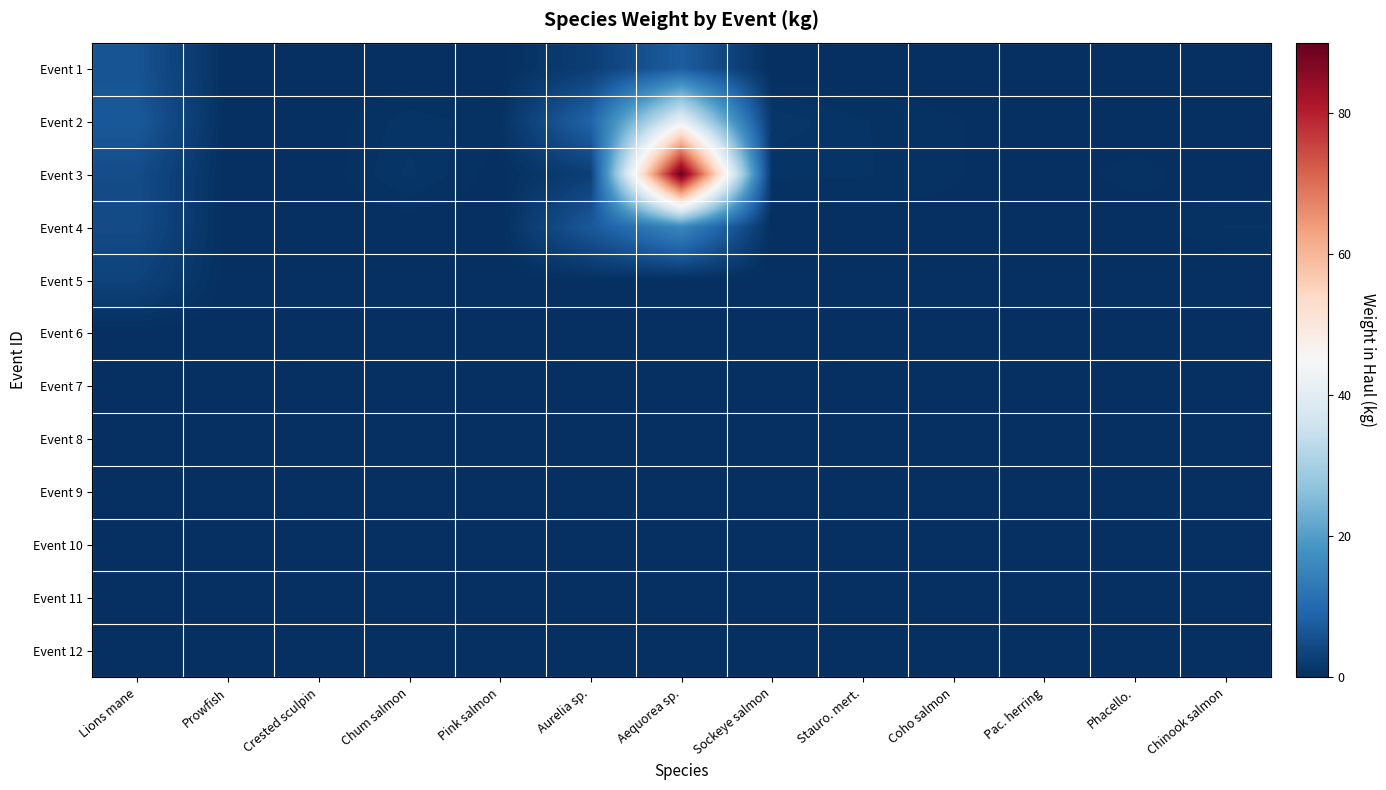

Which label corresponds to the smallest value in the chart?

Sockeye salmon